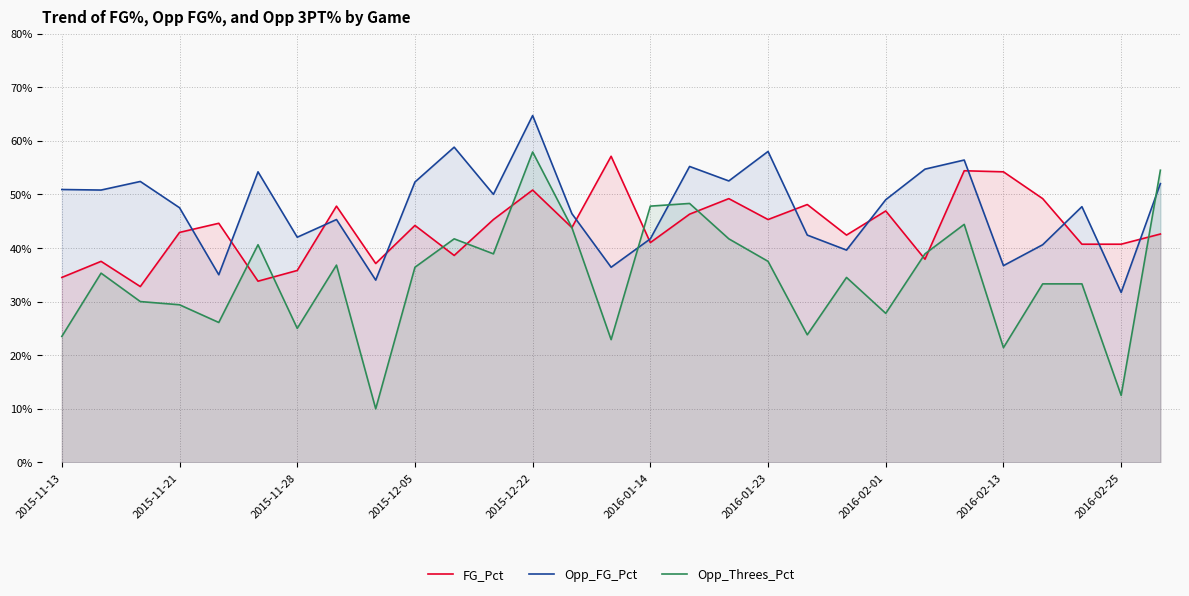

What is the sum of all Opp_FG_Pct values?

13.8